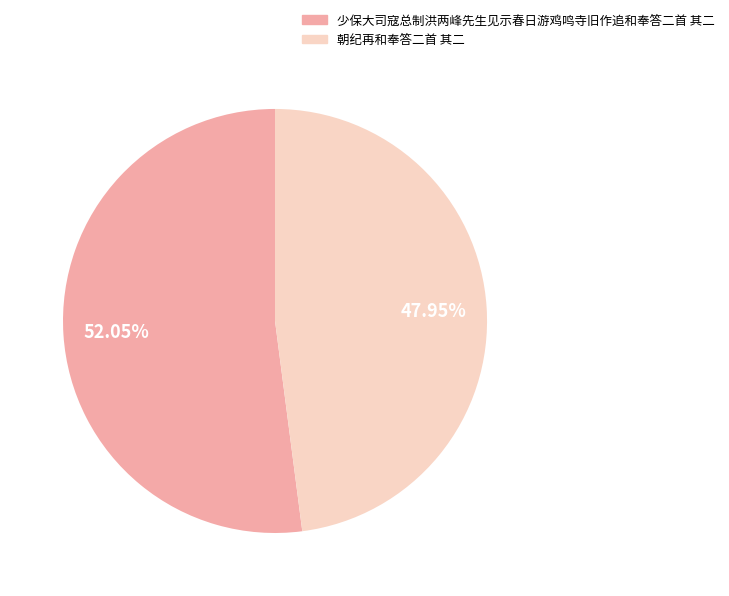

Which has a higher value, 朝纪再和奉答二首 其二 or 少保大司寇总制洪两峰先生见示春日游鸡鸣寺旧作追和奉答二首 其二?

少保大司寇总制洪两峰先生见示春日游鸡鸣寺旧作追和奉答二首 其二